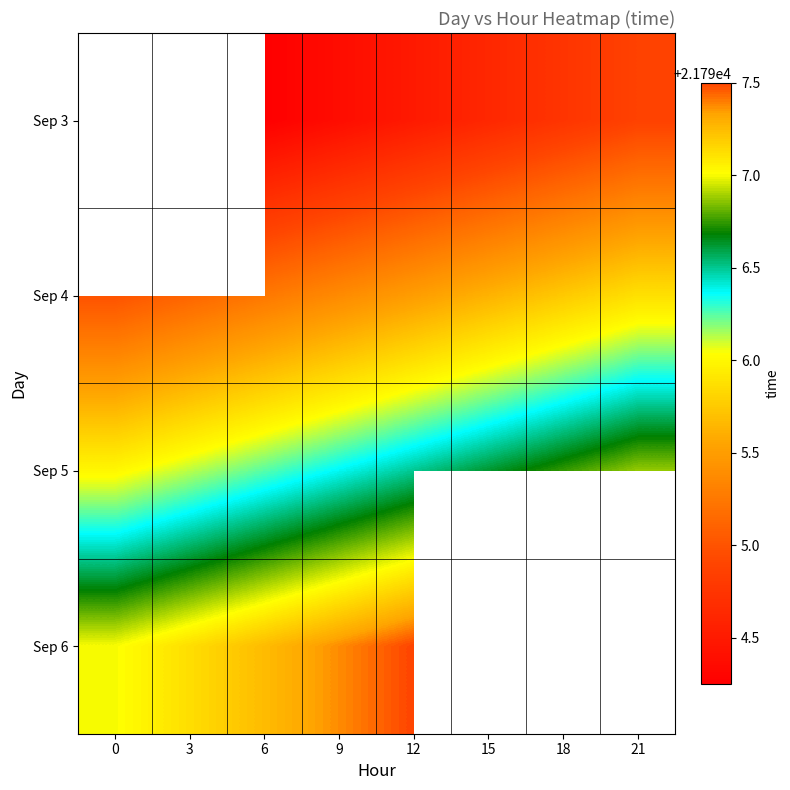

What is the total value across all series at 12?

87184.0